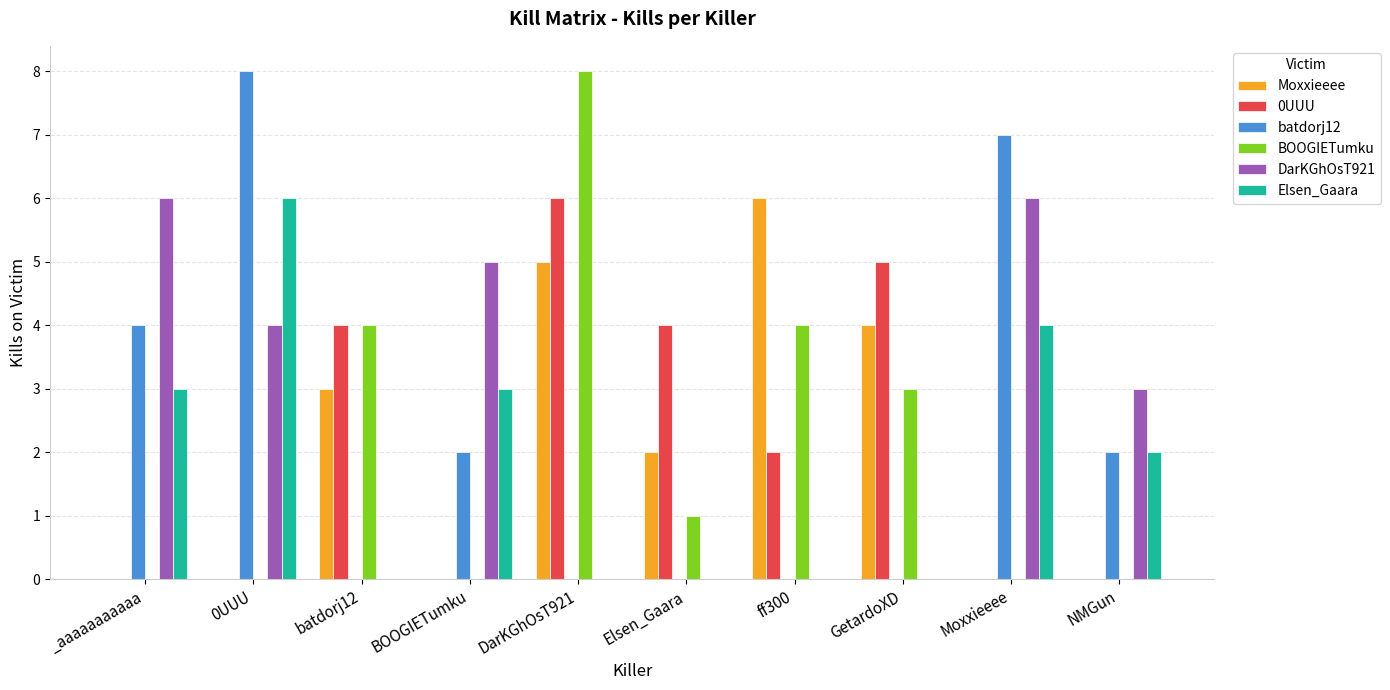

Between _aaaaaaaaaaa and DarKGhOsT921, which series saw the biggest shift?

BOOGIETumku